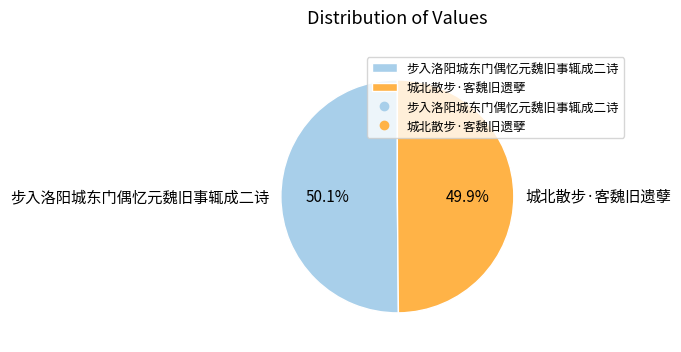

To the nearest percent, what is the combined percentage of 步入洛阳城东门偶忆元魏旧事辄成二诗 and 城北散步·客魏旧遗孽?

100%